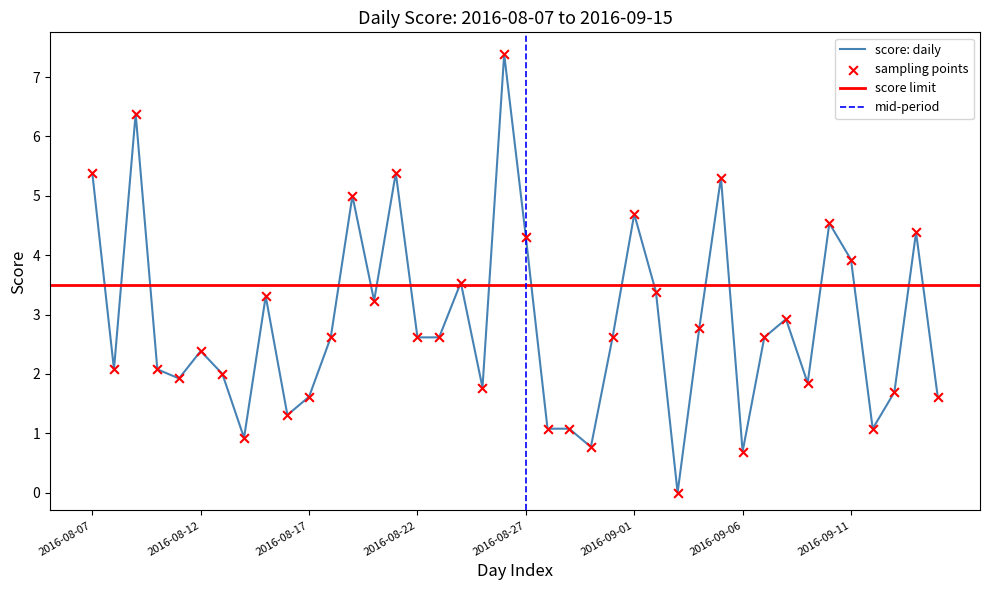

What is the ratio of the value at 2016-09-01 to the value at 2016-08-24?

1.3